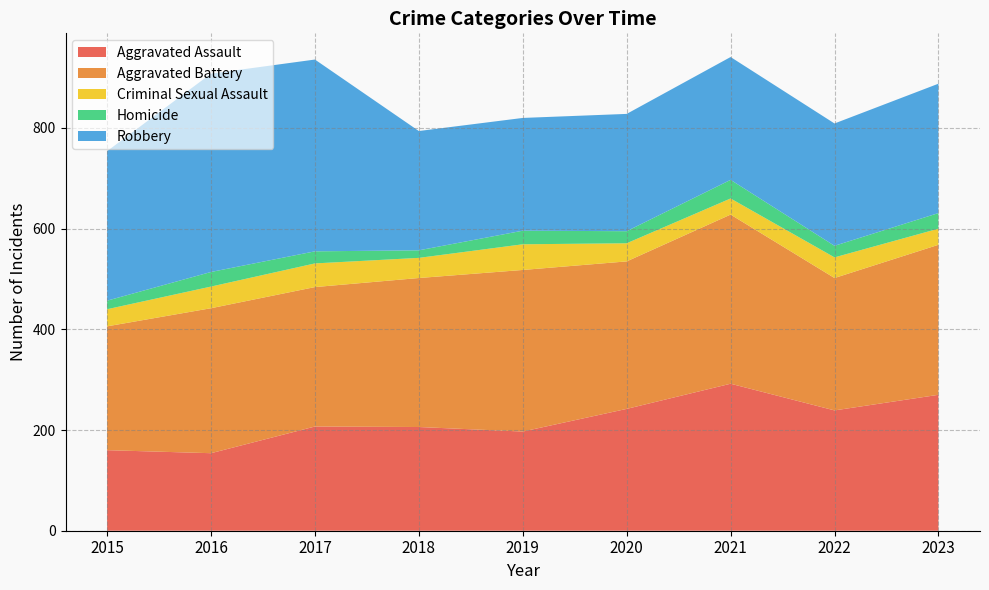

Reading left to right, extract all data points from this chart.

Aggravated Assault: 2015=160	2016=154	2017=207	2018=206	2019=197	2020=242	2021=292	2022=239	2023=270
Aggravated Battery: 2015=246	2016=288	2017=277	2018=296	2019=321	2020=293	2021=336	2022=263	2023=298
Criminal Sexual Assault: 2015=34	2016=43	2017=47	2018=40	2019=51	2020=36	2021=32	2022=41	2023=32
Homicide: 2015=17	2016=29	2017=24	2018=15	2019=27	2020=24	2021=37	2022=23	2023=31
Robbery: 2015=297	2016=394	2017=381	2018=237	2019=224	2020=233	2021=244	2022=243	2023=257